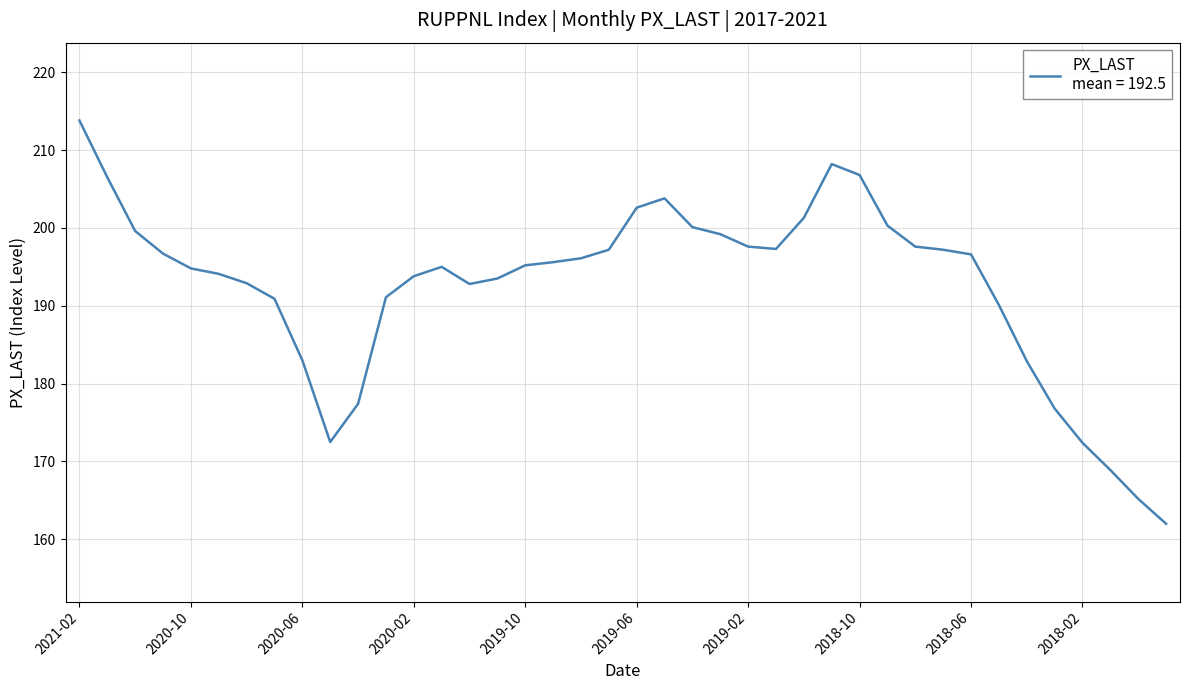

What is the difference between the maximum and minimum values?

51.8